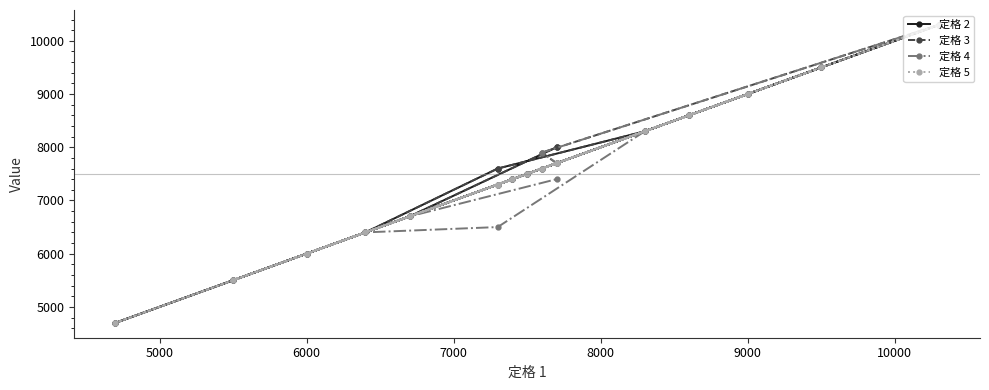

True or false: 定格 4 has more than 2 points higher than both neighbors.

True